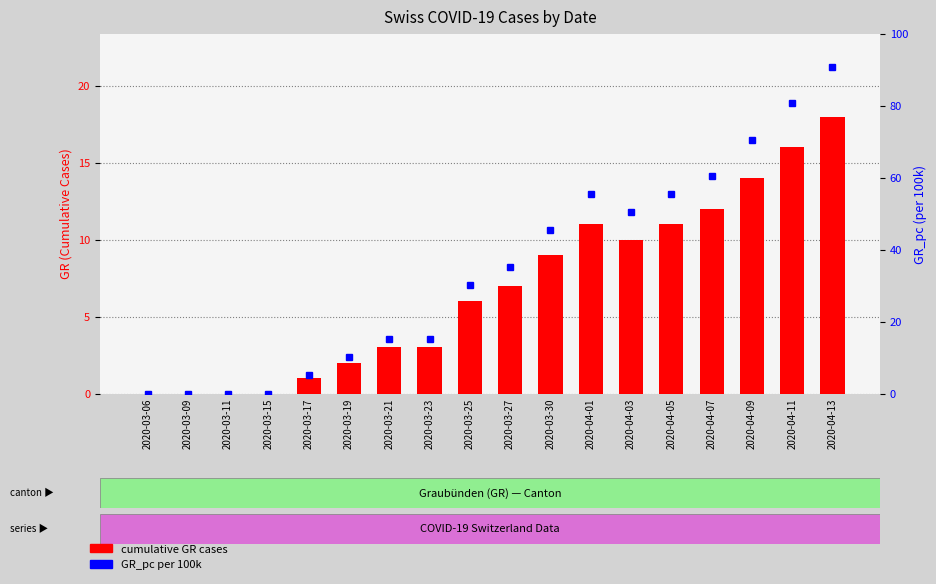

What is the difference between the maximum and minimum values?

18